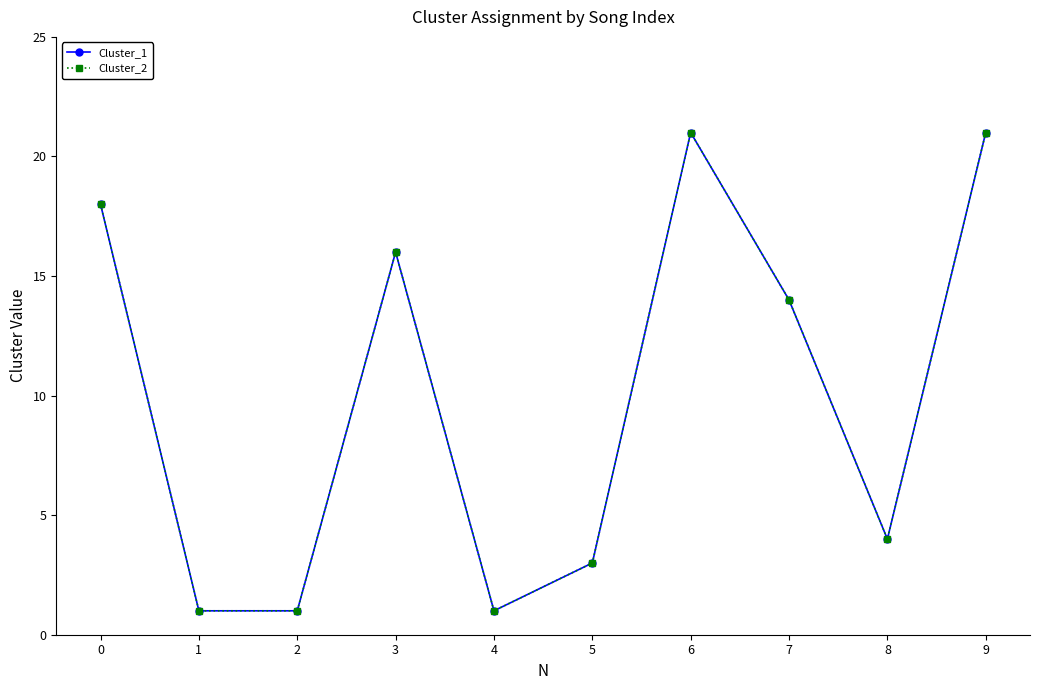

Does the chart have visible grid lines?

No